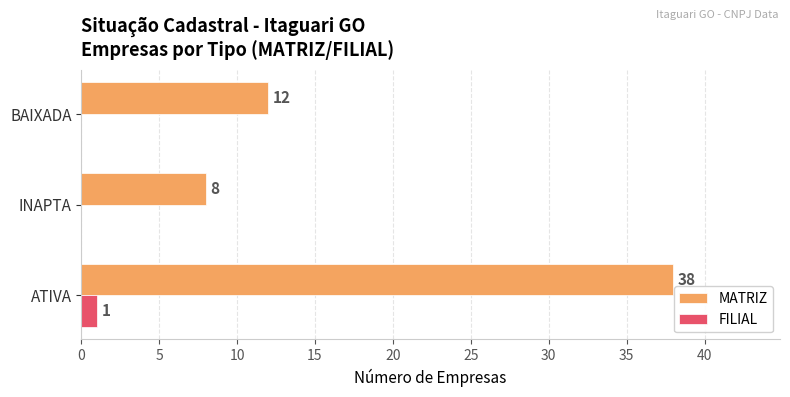

What is the sum of all MATRIZ values?

58